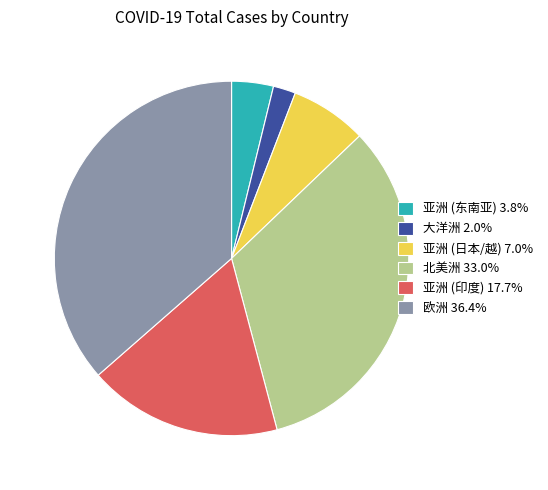

Combined, do 北美洲 33.0% and 欧洲 36.4% account for over 50%?

Yes